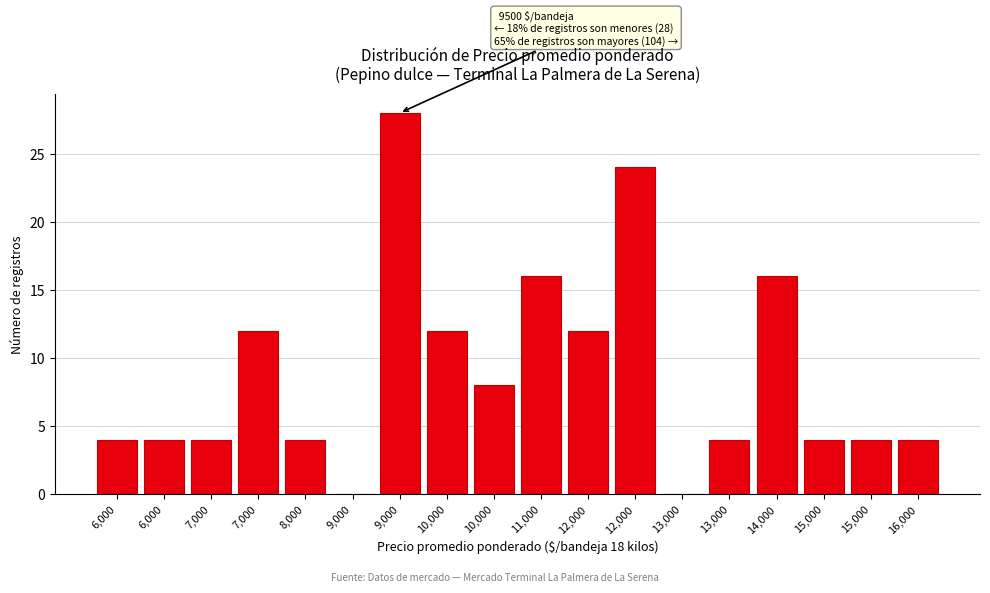

How many categories are shown in the chart?

18